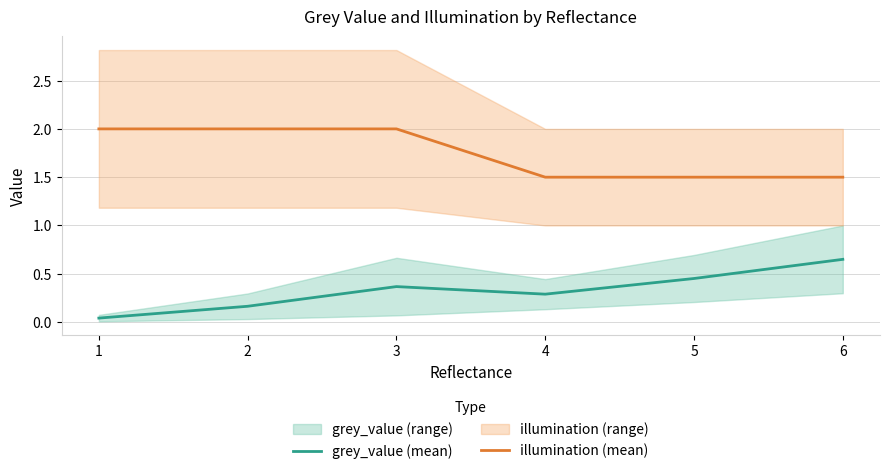

List the series in order of their peak value, highest first.

illumination (mean), grey_value (mean)